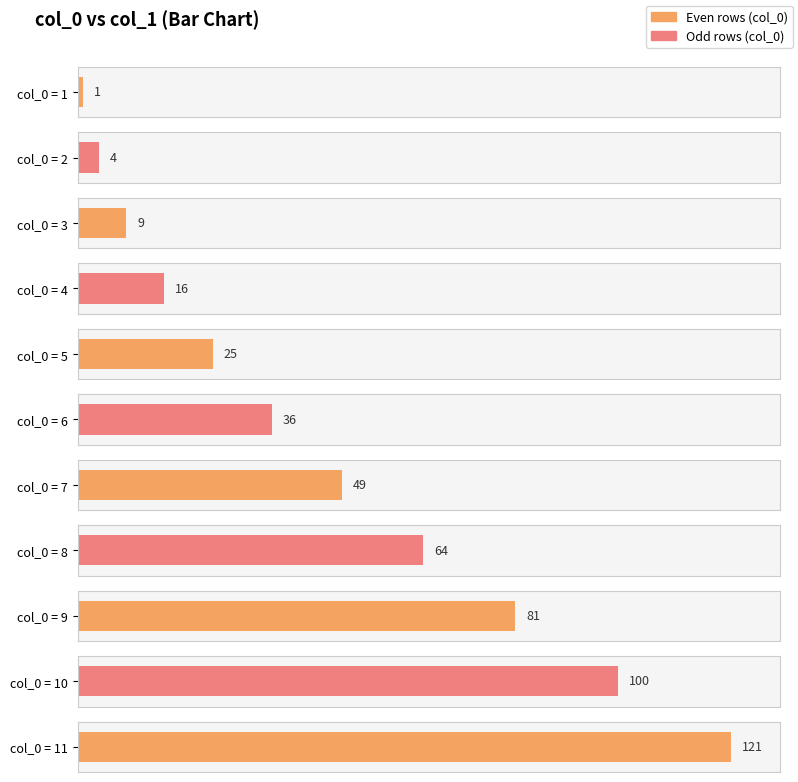

Read the value at 9, to the nearest 5.

80